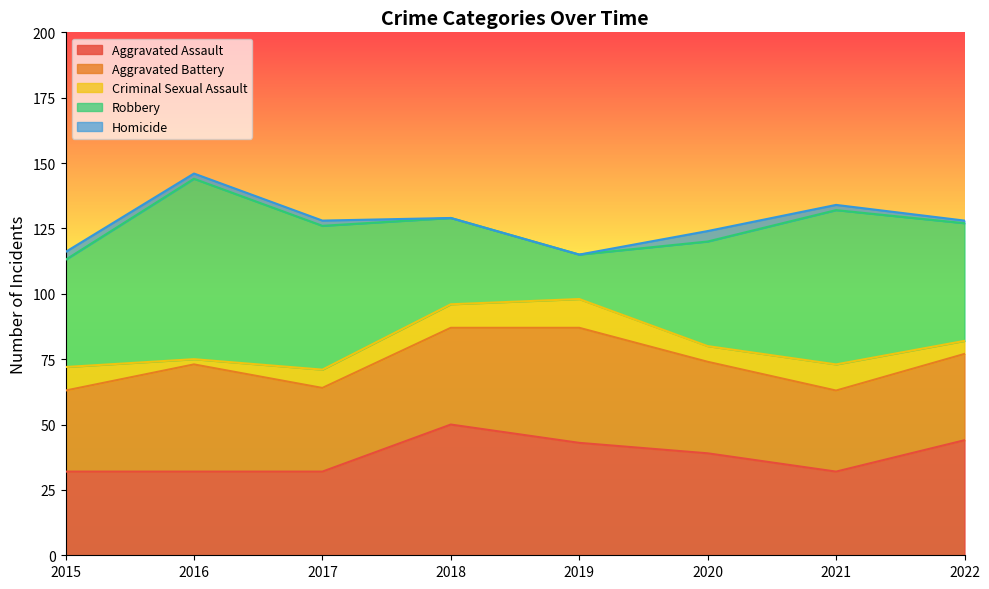

What is the sum of the Criminal Sexual Assault values at 2019 and 2020?

17